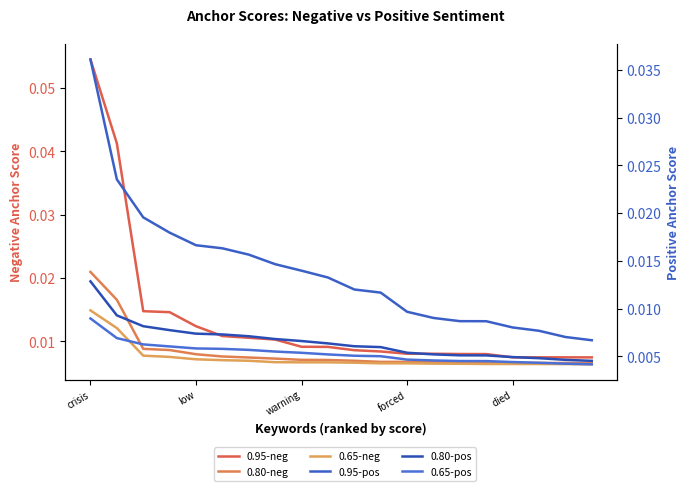

Count the number of data series in this chart.

6